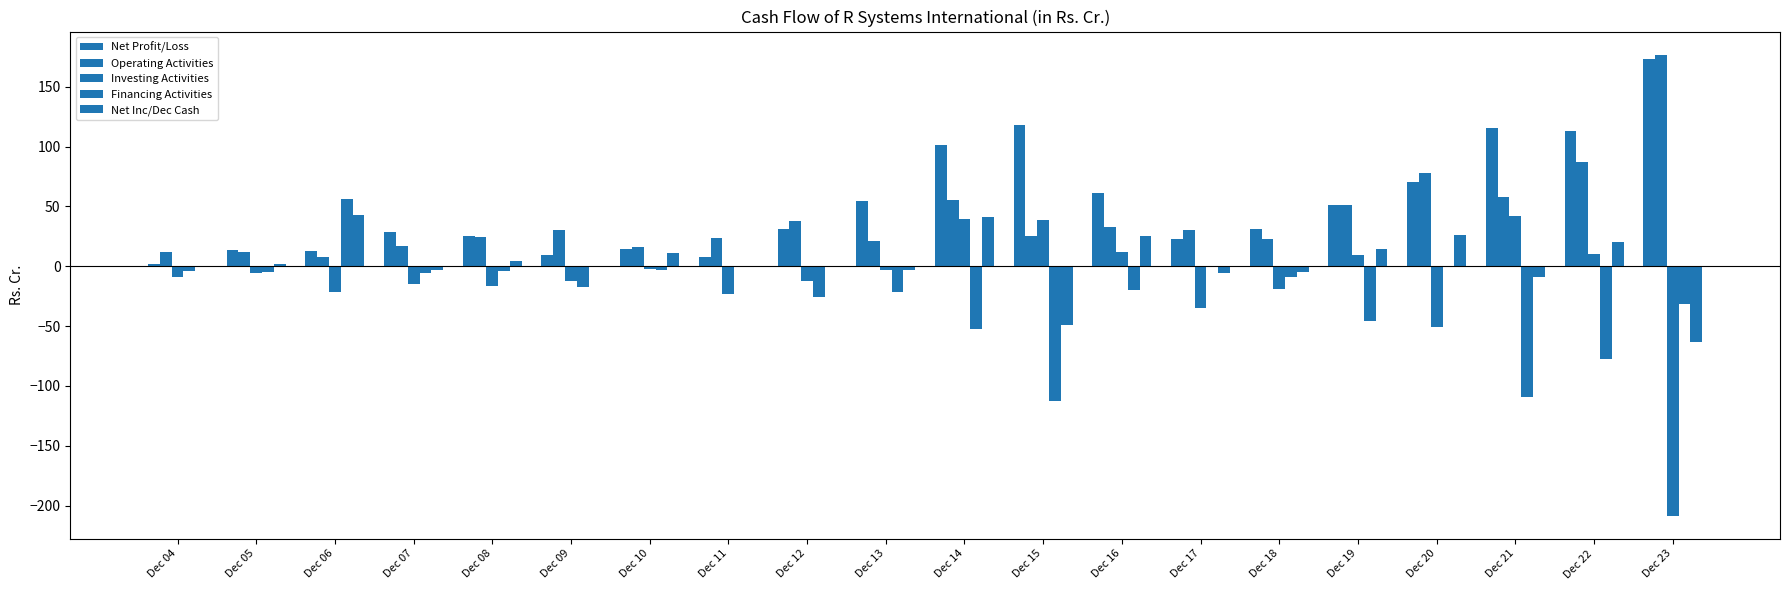

How many data points in Net Profit/Loss are above 31?

10